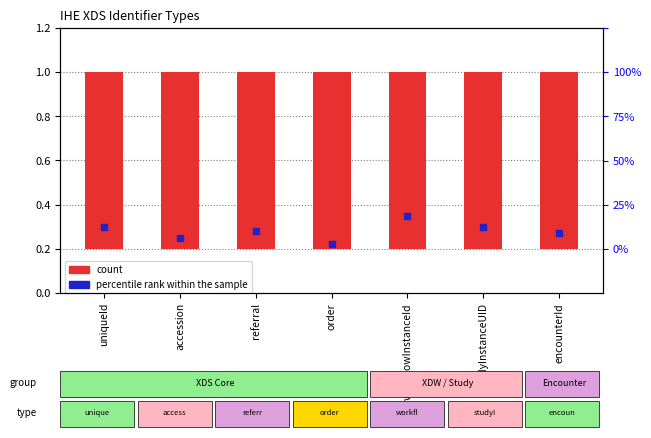

What is the total value across all series at encounterId?

1.1